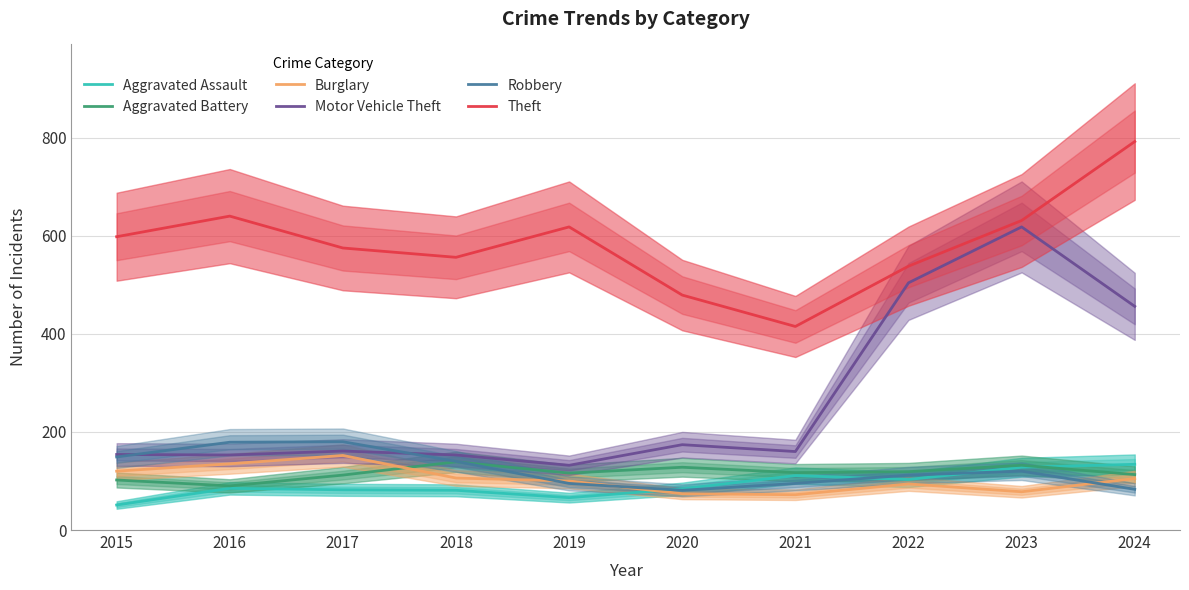

What are all the series names shown in the legend?

Aggravated Assault, Aggravated Battery, Burglary, Motor Vehicle Theft, Robbery, Theft